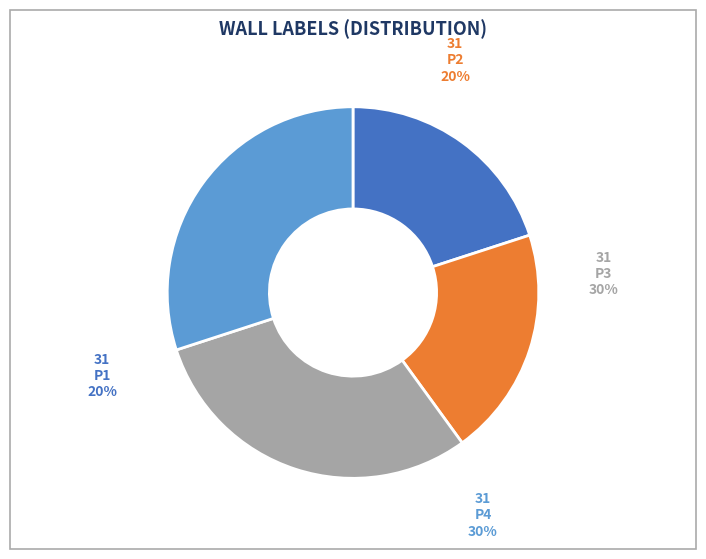

Do P2 and P3 together represent more than half of the pie?

No